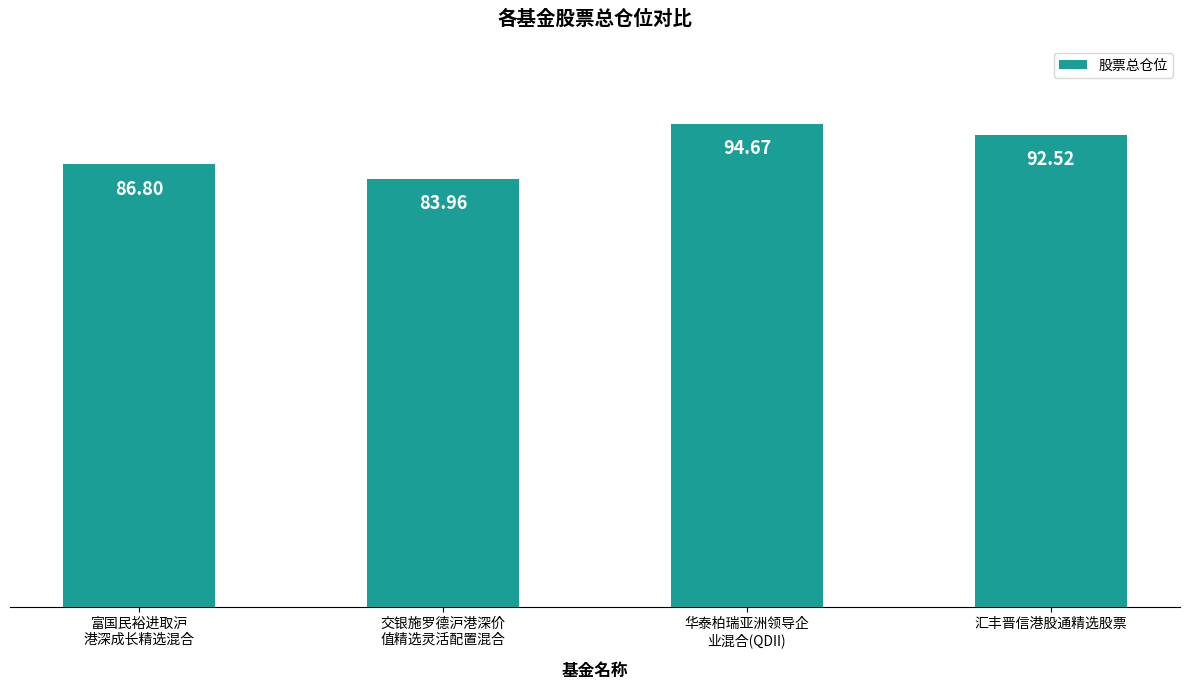

What is the label of the 3rd bar from the left?

华泰柏瑞亚洲领导企
业混合(QDII)